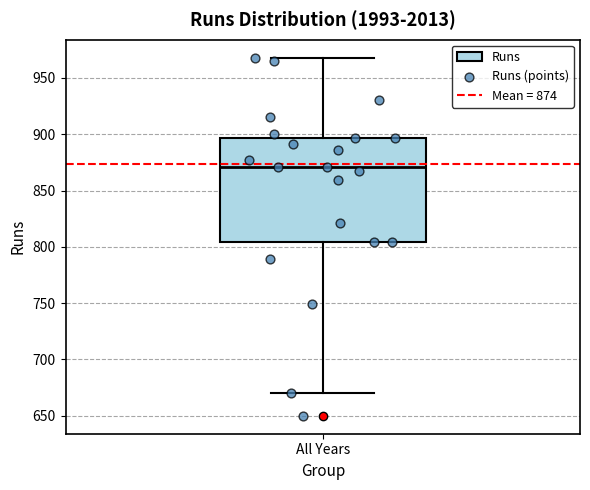

Transcribe this box plot: give where the median line is, the range the box spans, and where the two whiskers end, as read against the y-axis. The values are not printed on the chart, so give them approximately, as read against the axis.

median 870, box 805 to 895, whiskers 670 to 970